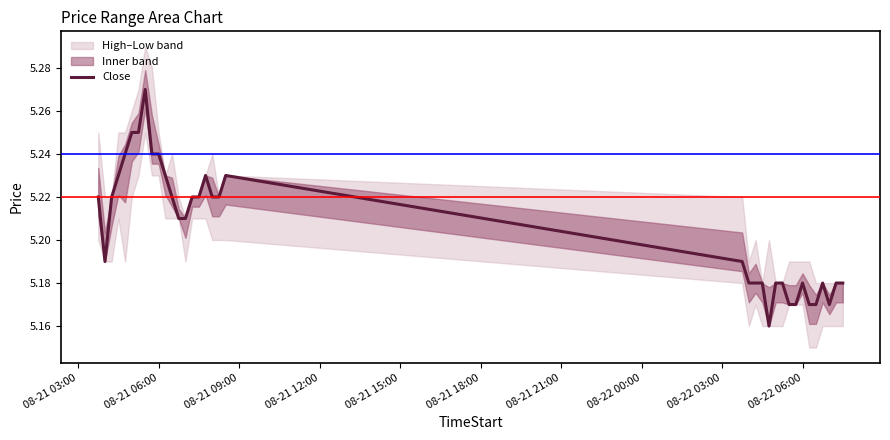

How many values are between 5 and 6?

36